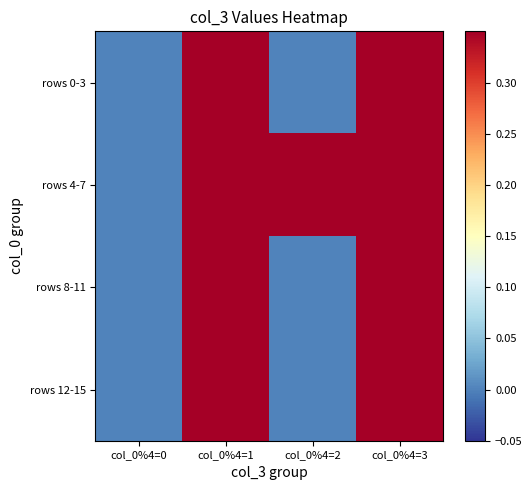

Reading left to right, transcribe all the data shown in this chart.

rows 0-3: col_0%4=0=0.0	col_0%4=1=0.3	col_0%4=2=0.0	col_0%4=3=0.3
rows 4-7: col_0%4=0=0.0	col_0%4=1=0.3	col_0%4=2=0.3	col_0%4=3=0.3
rows 8-11: col_0%4=0=0.0	col_0%4=1=0.3	col_0%4=2=0.0	col_0%4=3=0.3
rows 12-15: col_0%4=0=0.0	col_0%4=1=0.3	col_0%4=2=0.0	col_0%4=3=0.3